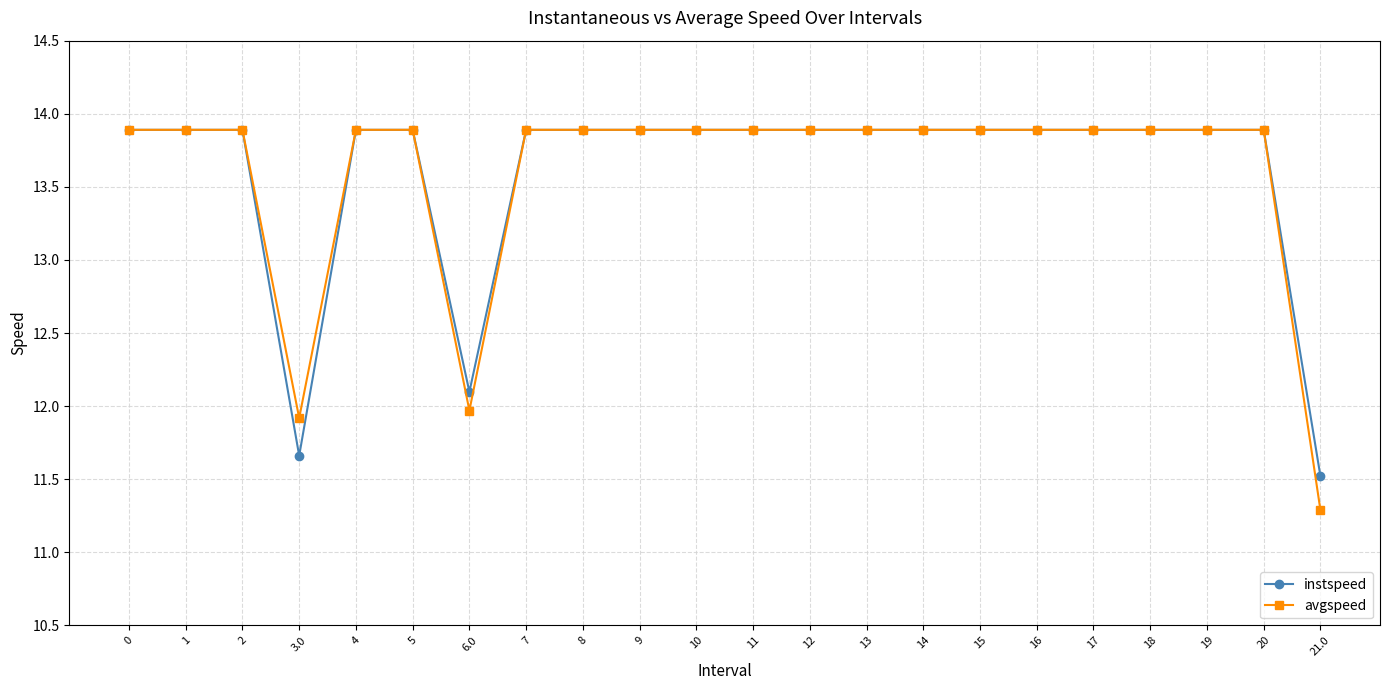

Is this an area chart (filled region under the line)?

No